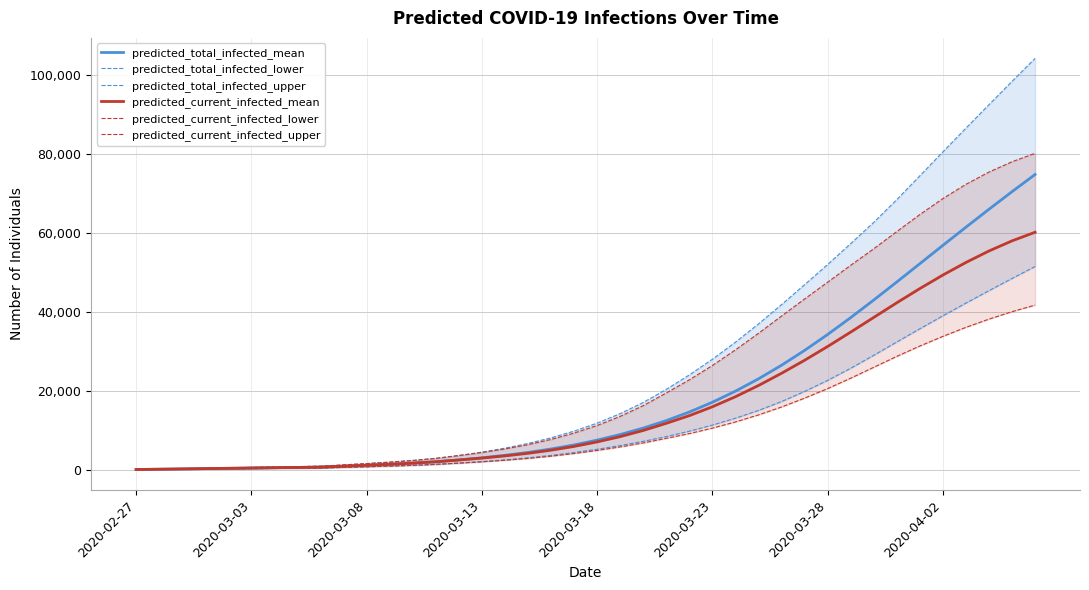

How many data points does each series have?

40